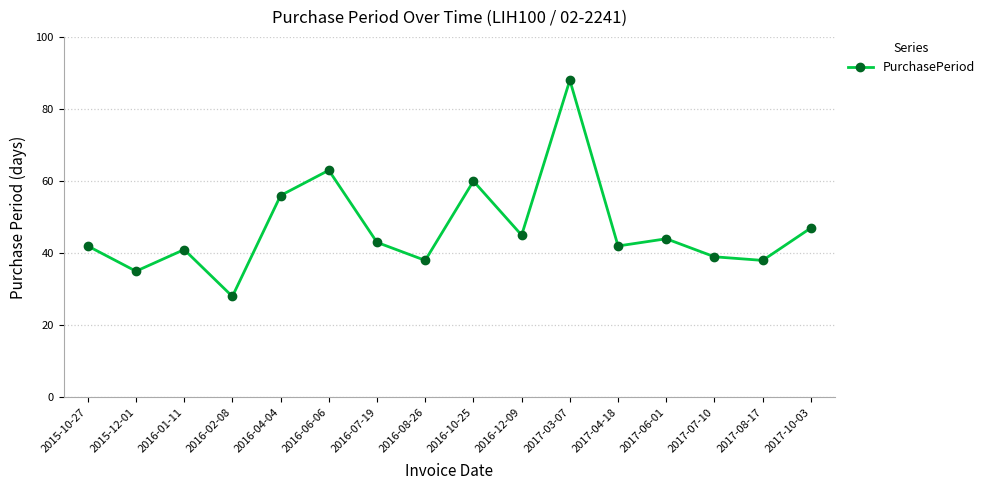

What is the label of the 13th point from the right?

2016-02-08